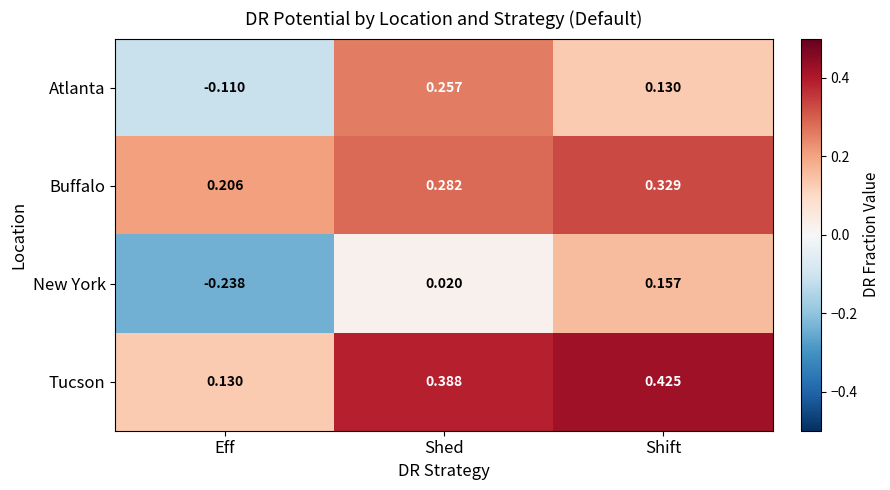

How many data points does each series have?

3